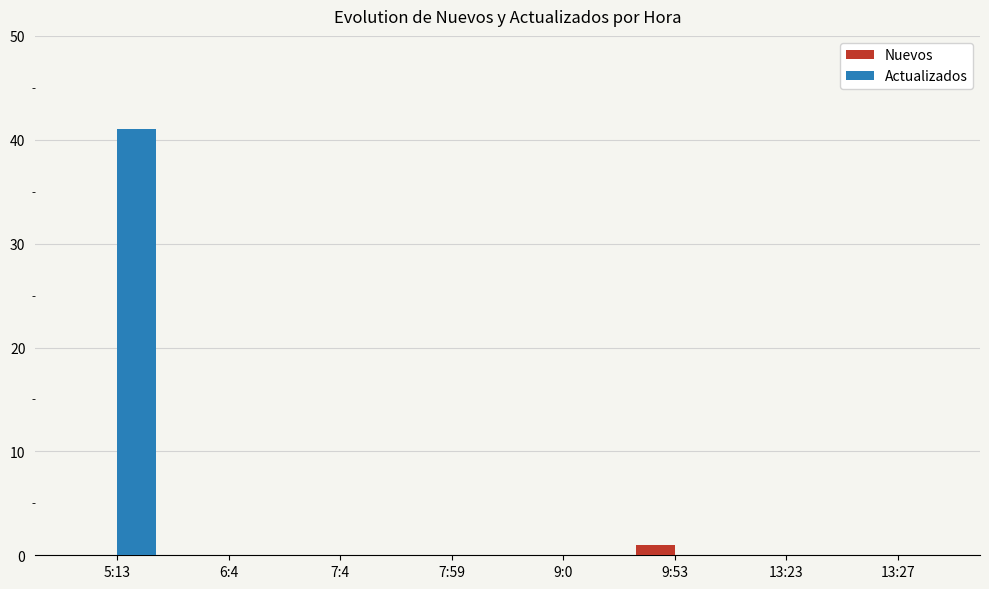

At which label does Actualizados reach its peak?

5:13